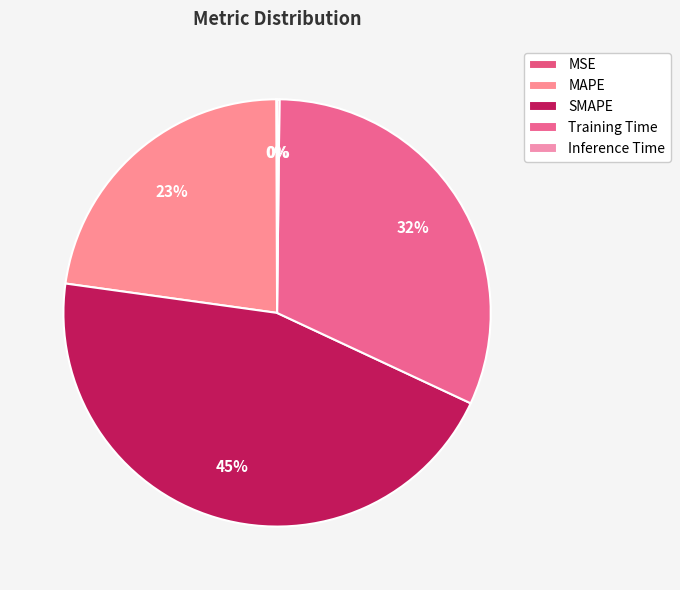

To the nearest percent, what is the average slice percentage?

20%